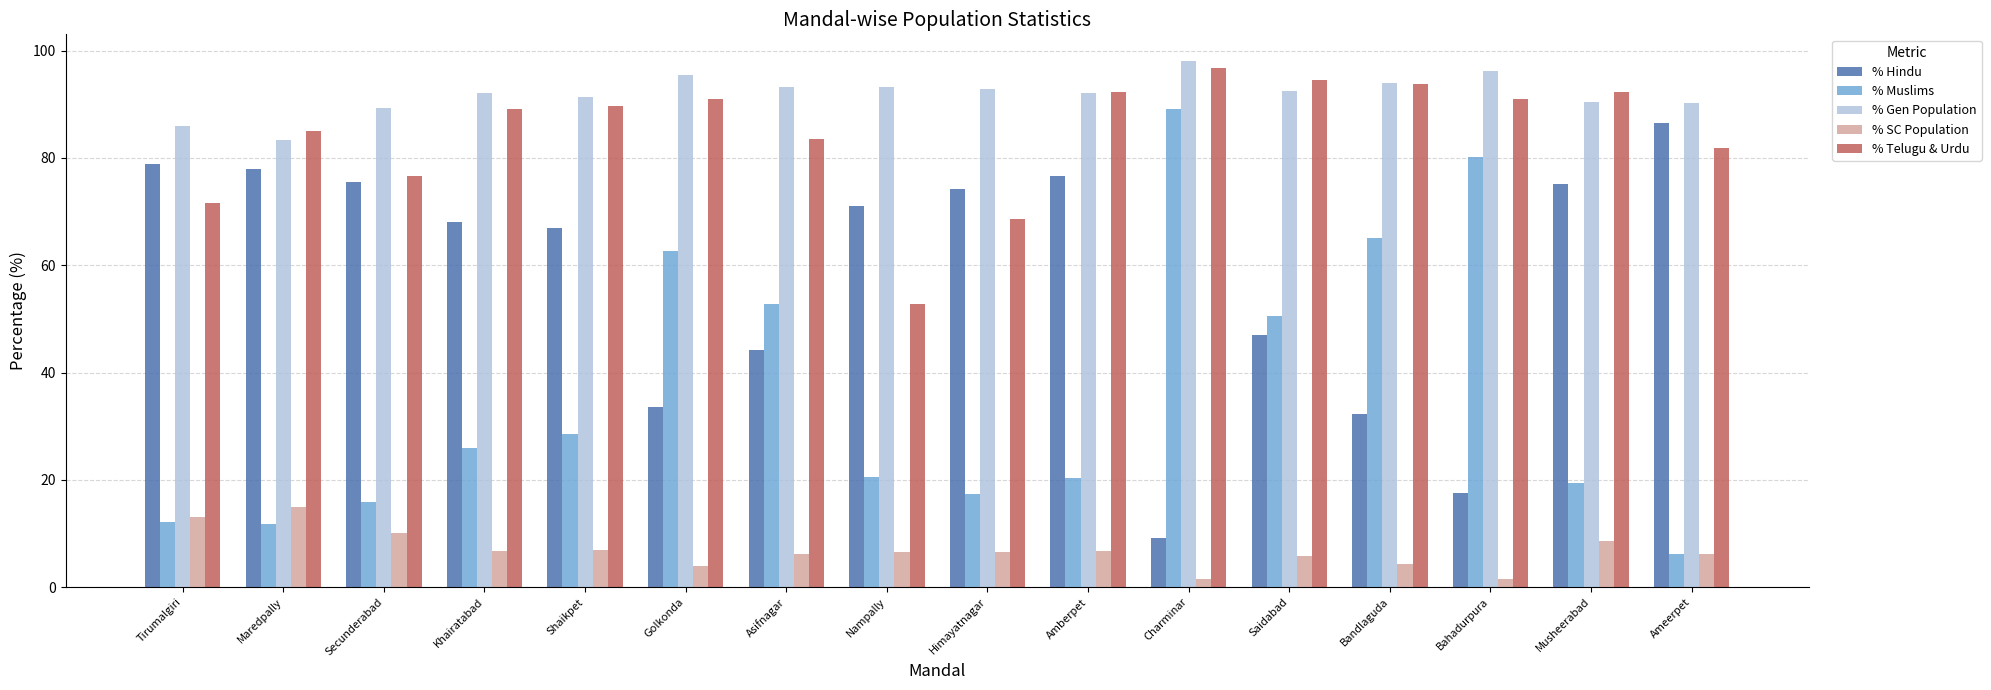

Between Asifnagar and Saidabad, which series saw the biggest shift?

% Telugu & Urdu